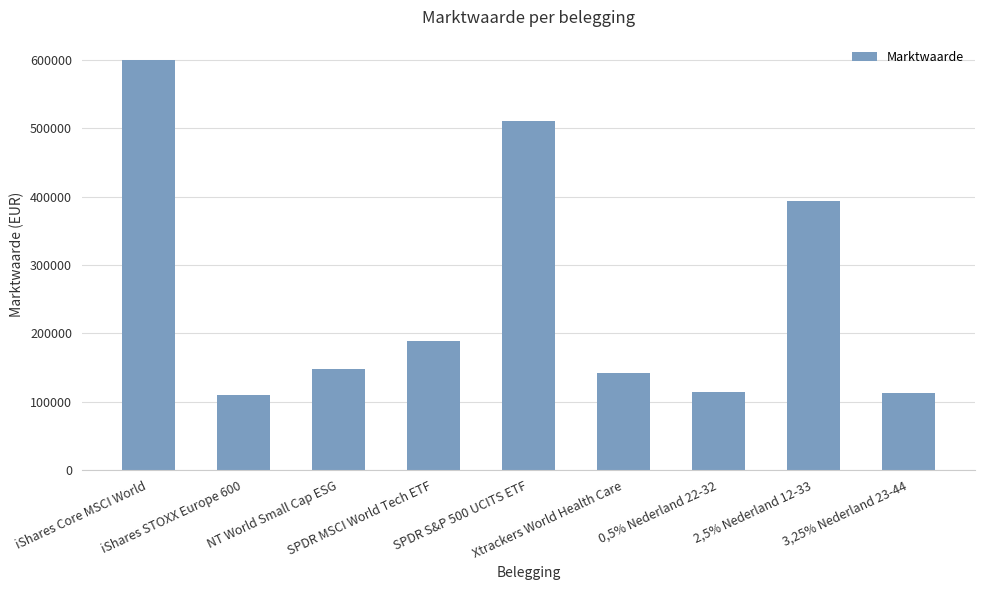

What is the sum of the values at 0,5% Nederland 22-32 and iShares Core MSCI World?

713609